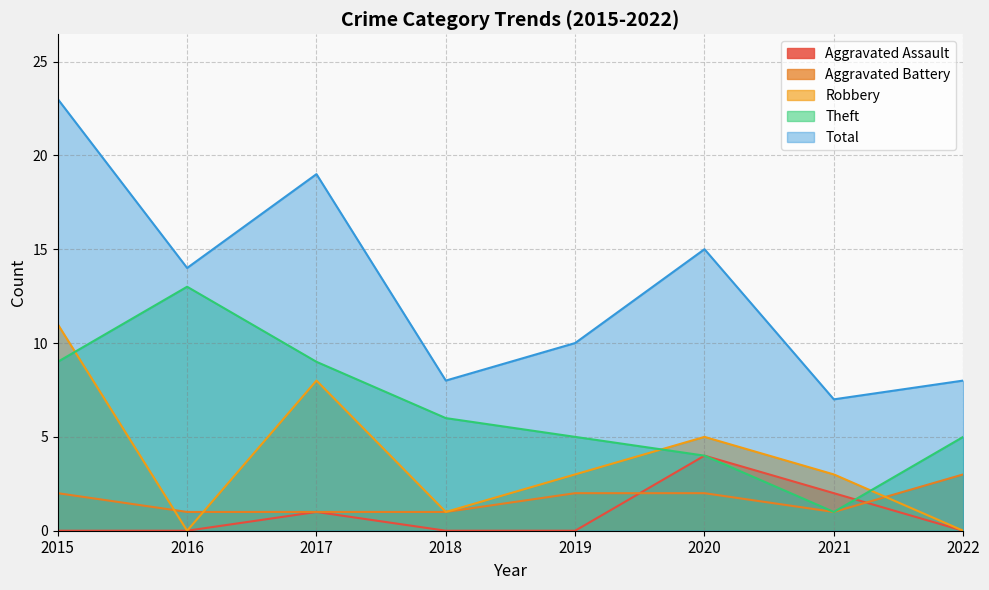

How many data points does each series have?

8